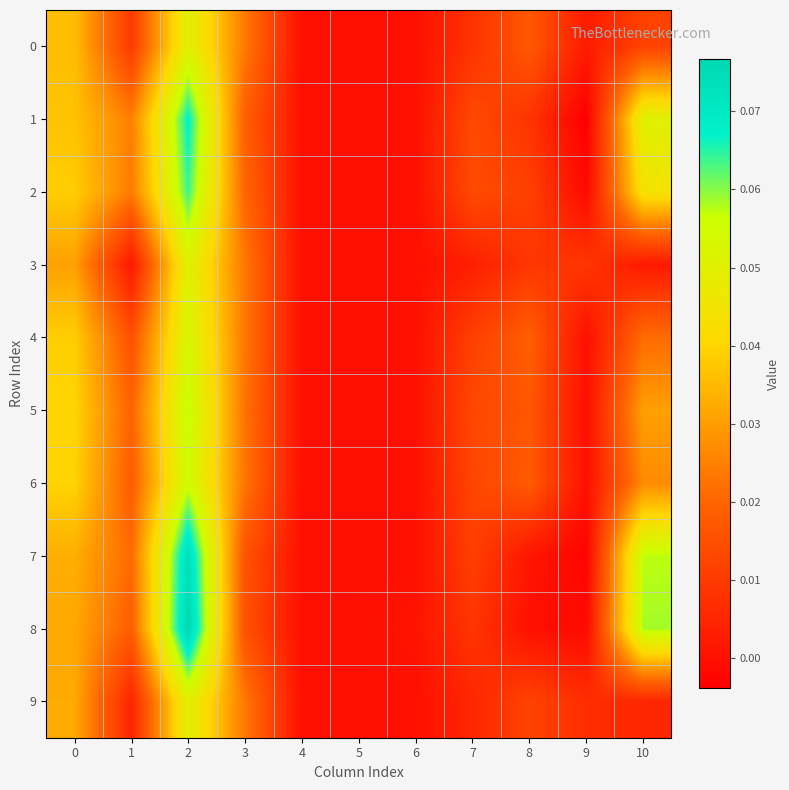

Which series has the largest range (max minus min)?

8